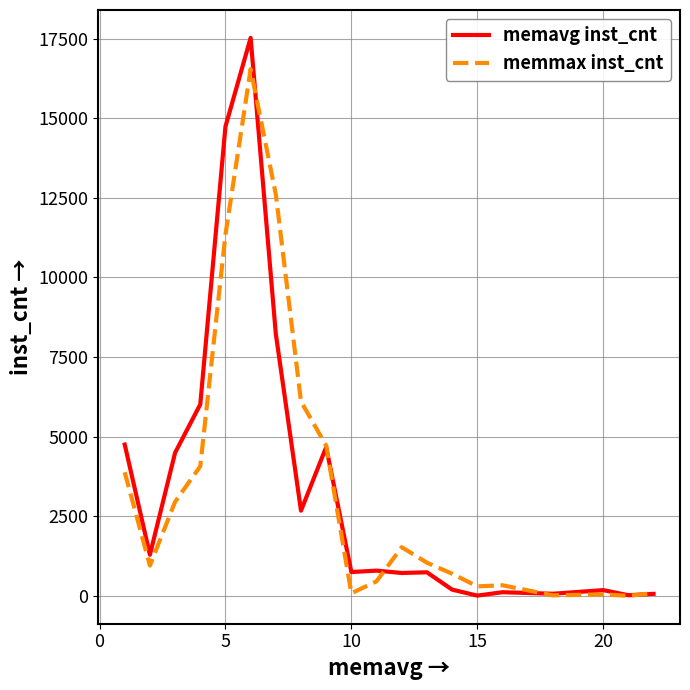

Rank the series by their maximum value, from highest to lowest.

memavg inst_cnt, memmax inst_cnt